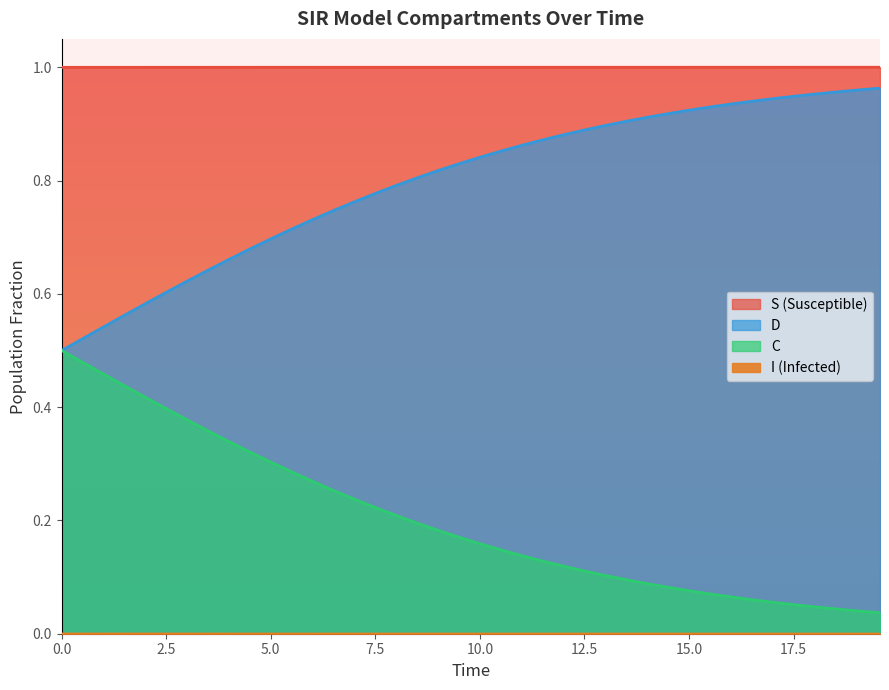

Which series has the largest total across all categories?

S